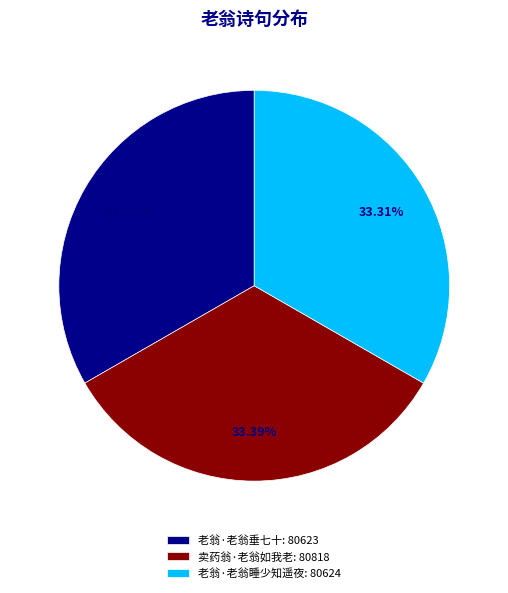

Is it true that 老翁·老翁睡少知遥夜 is 23% of the pie?

False